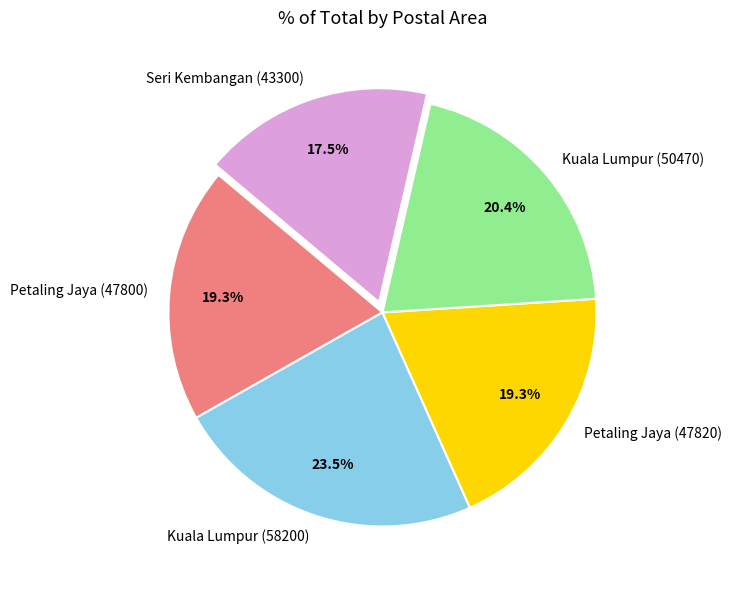

What percentage is the Petaling Jaya (47800) slice, to the nearest percent?

19%